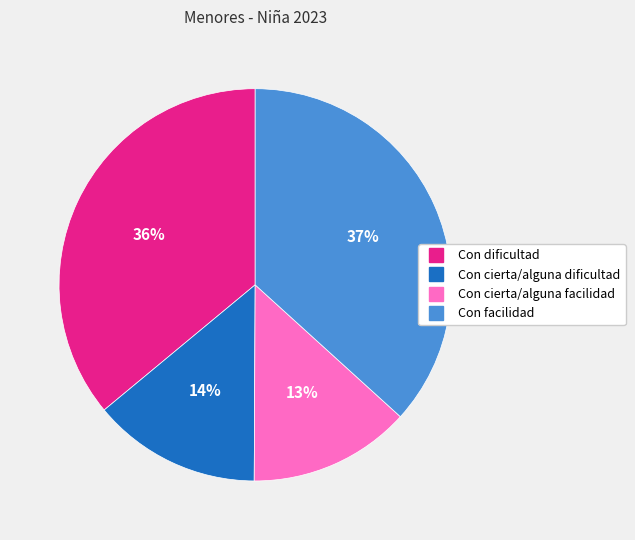

How many segments does this pie chart have?

4